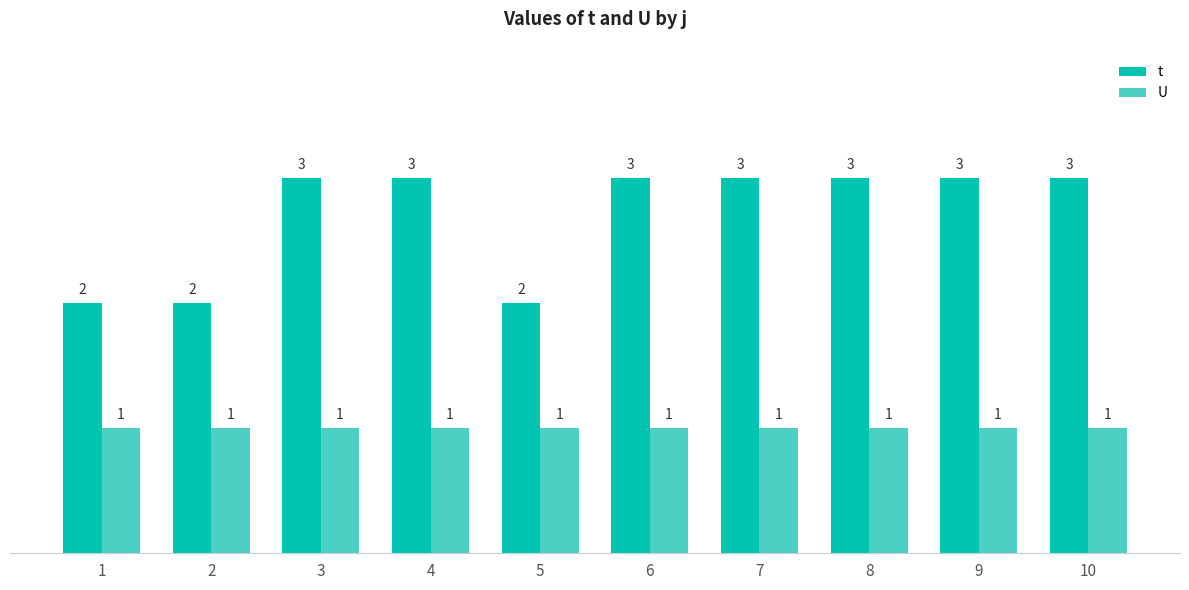

What is the value of the t bar at the 4th from the left?

3